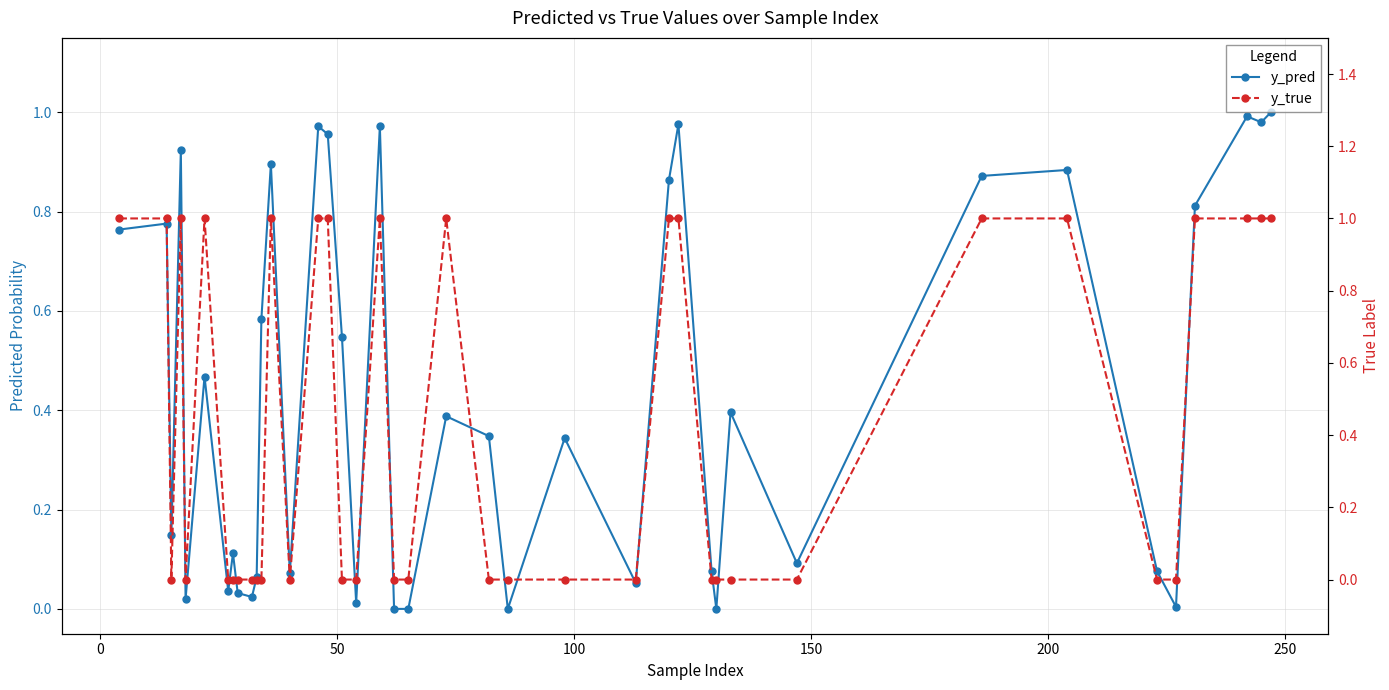

True or false: y_true has a value of 1.6 at 18.

False